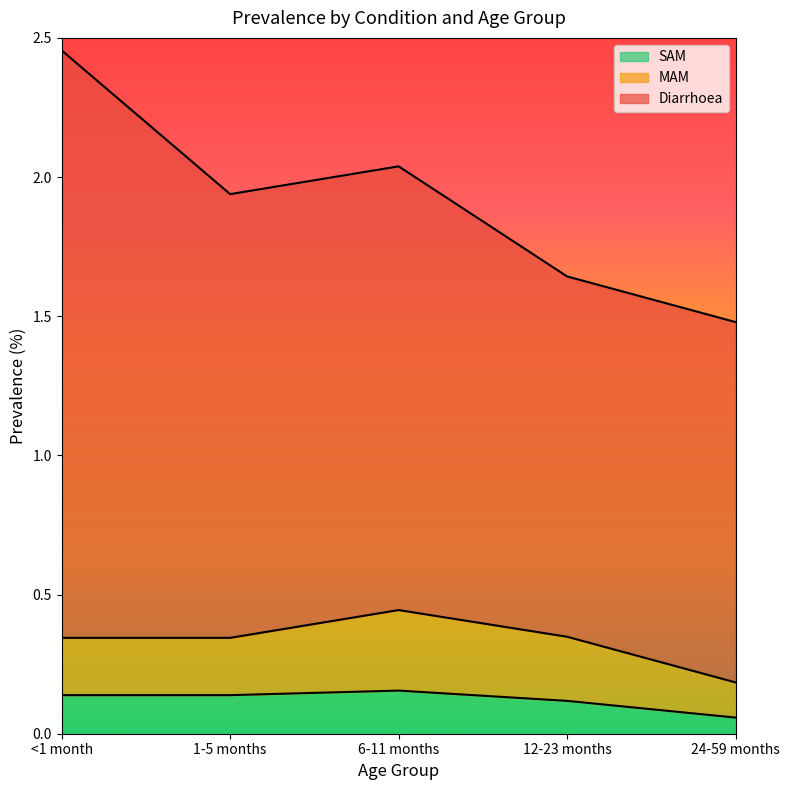

Which category has the lowest value in the MAM series?

24-59 months